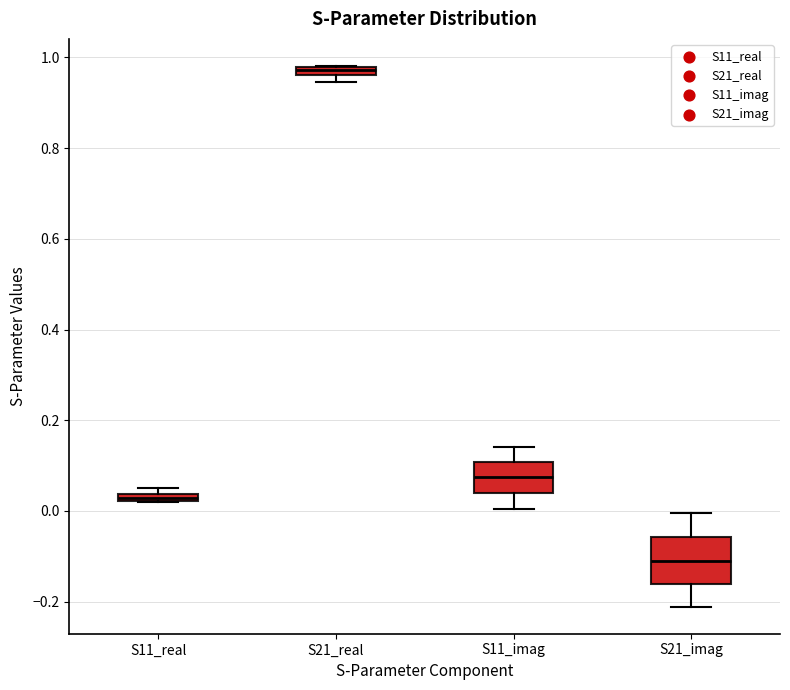

Comparing the boxes themselves (not the whiskers), which one is the tallest?

S21_imag